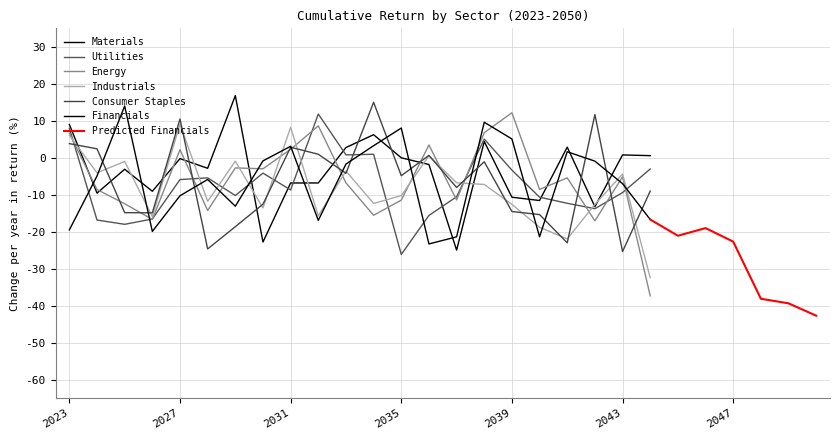

What is the greatest value displayed?

16.8